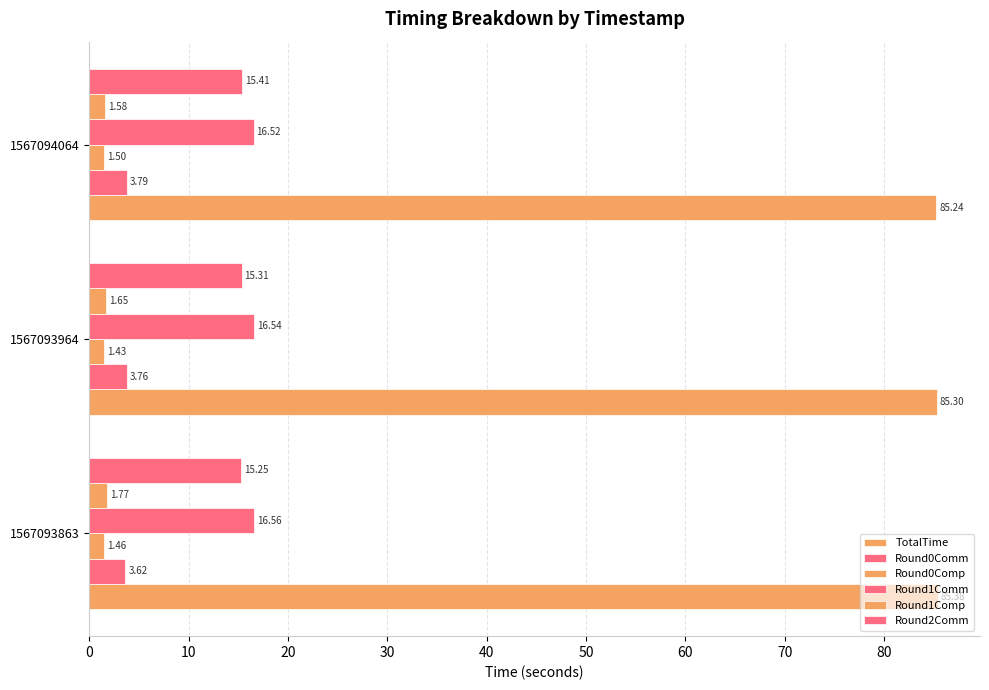

What is the highest value of the Round1Comp series?

1.8